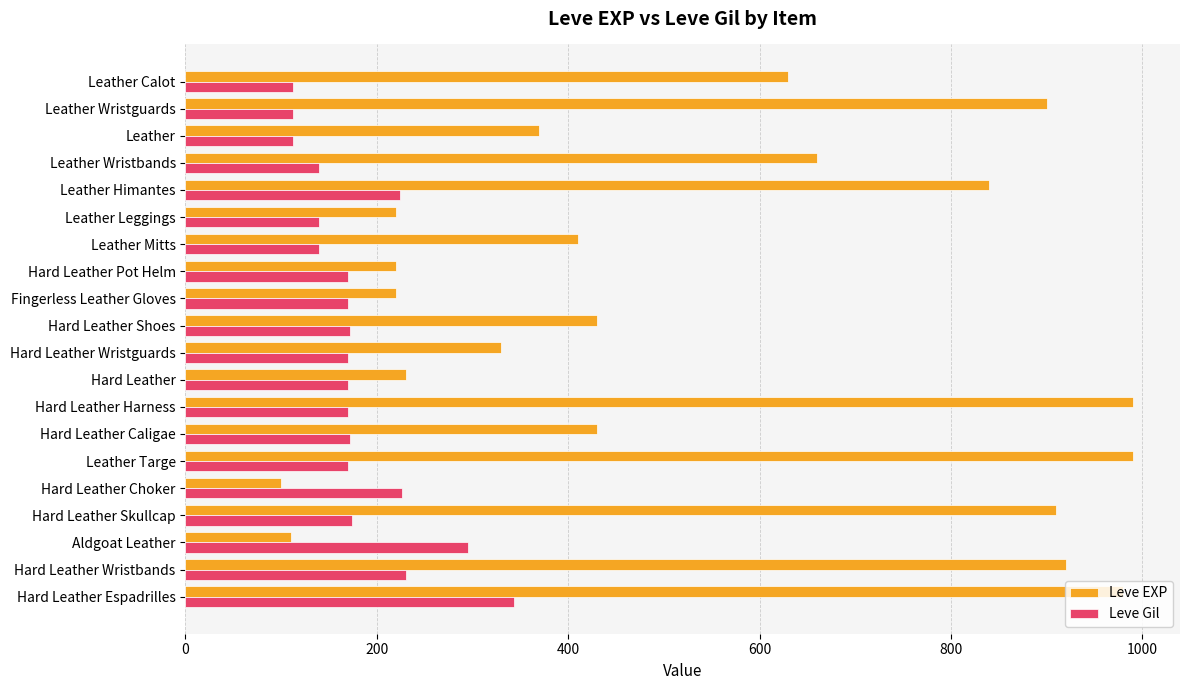

Between Leather Calot and Hard Leather, which series saw the biggest shift?

Leve EXP